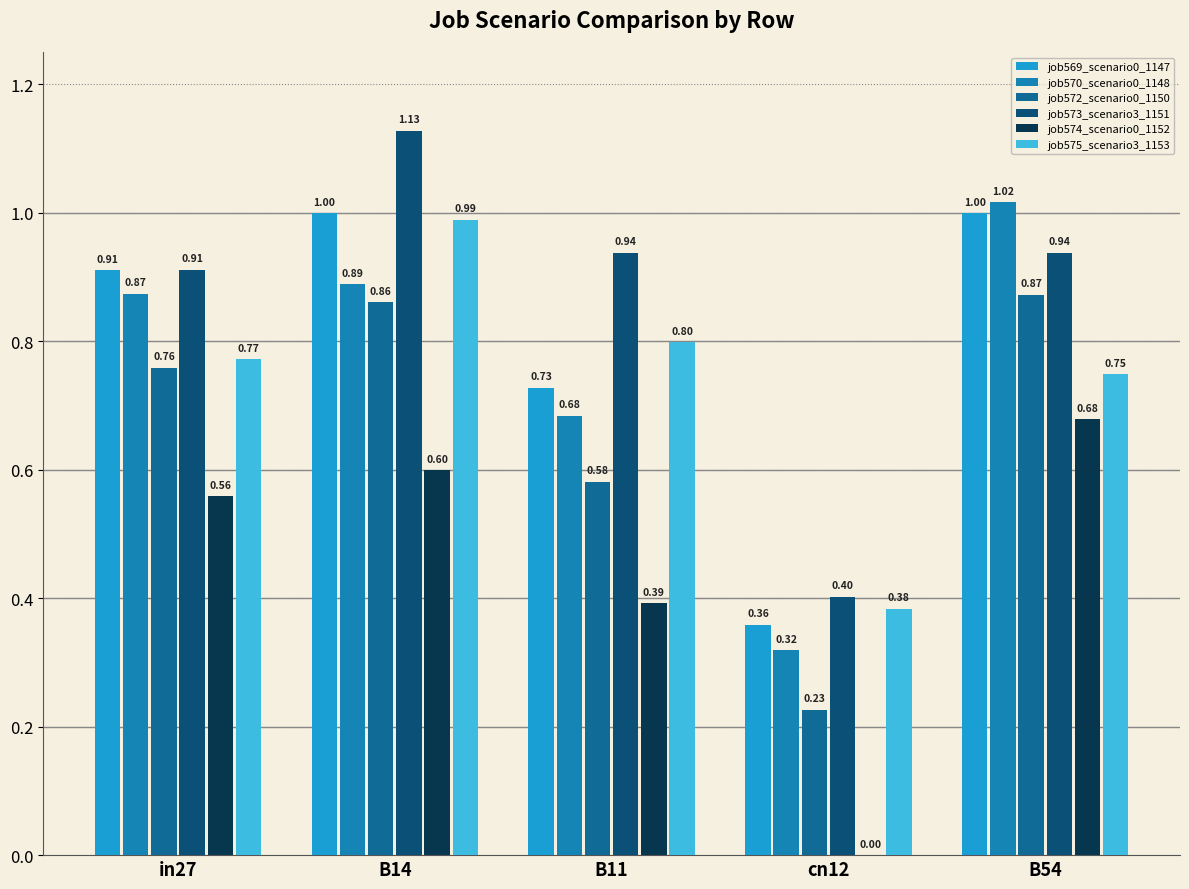

True or false: job572_scenario0_1150 has a value of 1.5 at B14.

False